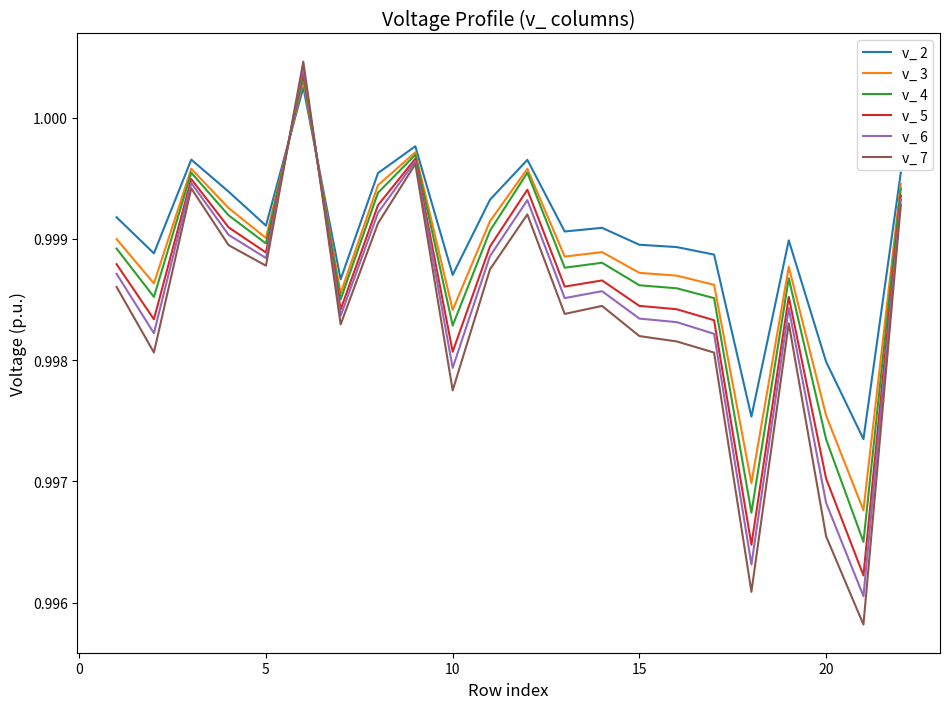

How many intersections are there between v_ 7 and v_ 2?

2